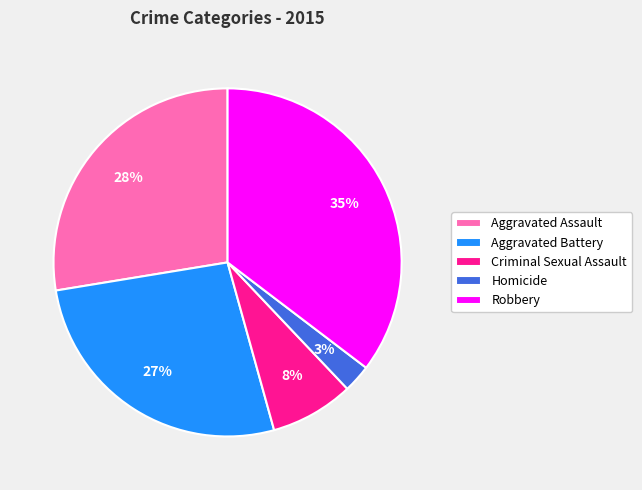

Rank the categories by value from lowest to highest.

Homicide, Criminal Sexual Assault, Aggravated Battery, Aggravated Assault, Robbery